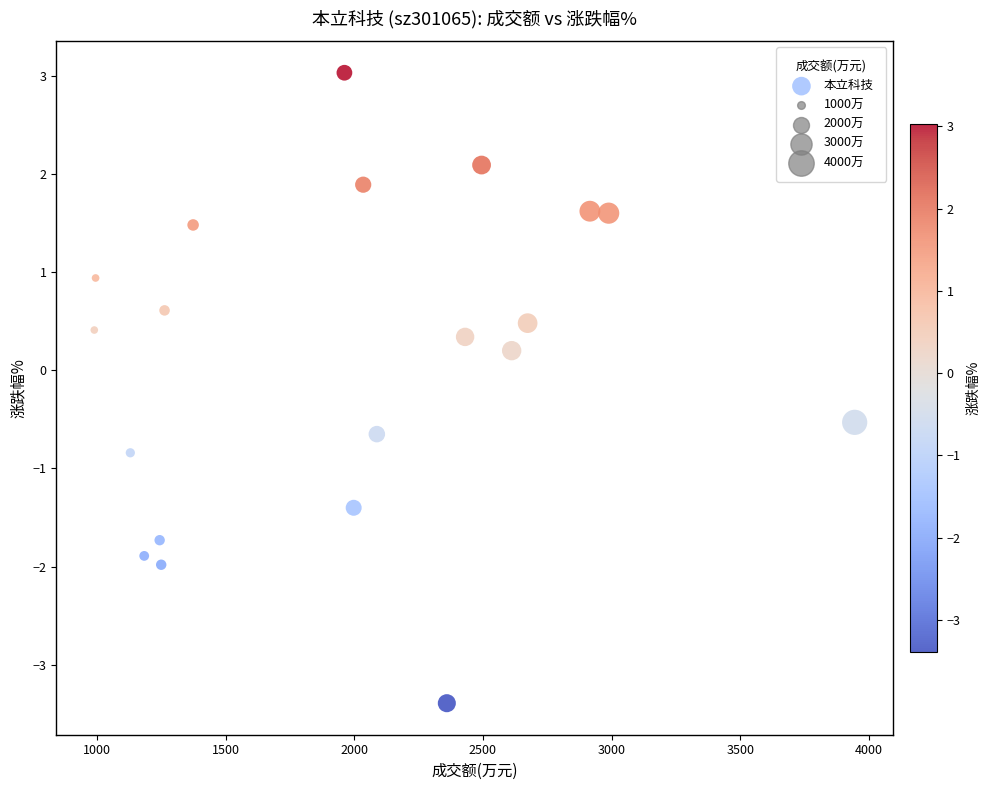

What is the range of X values (max minus min)?

2955.0